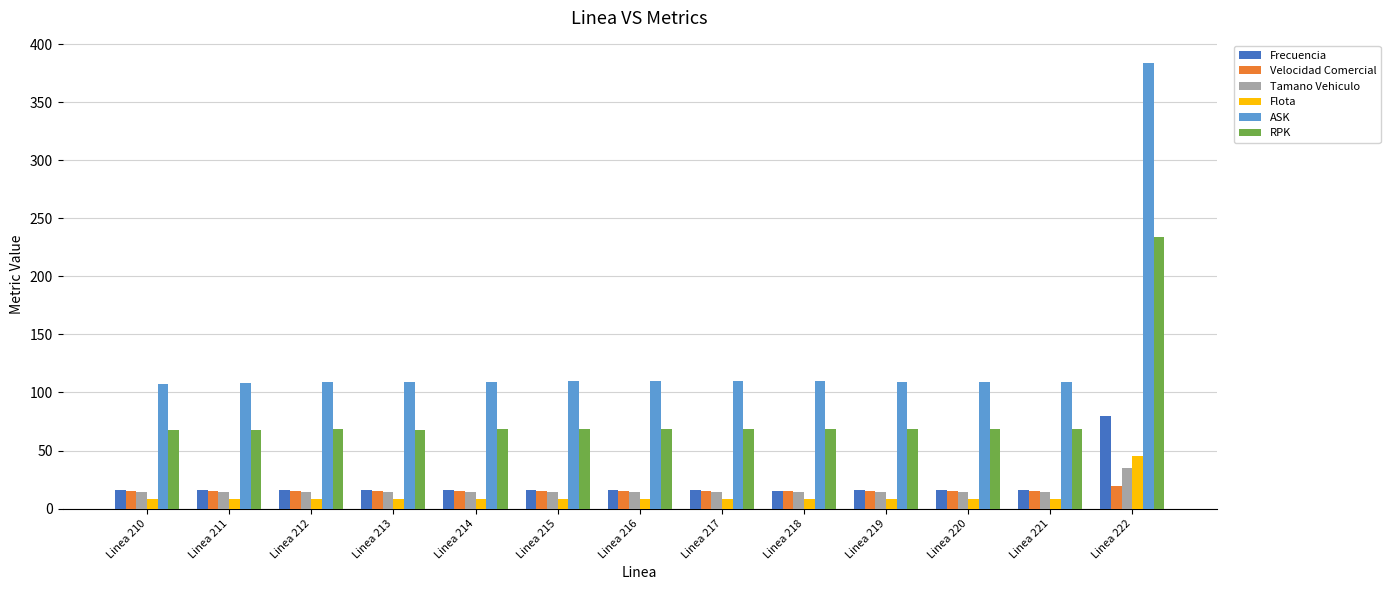

What is the difference between the RPK values at Linea 216 and Linea 222?

164.9